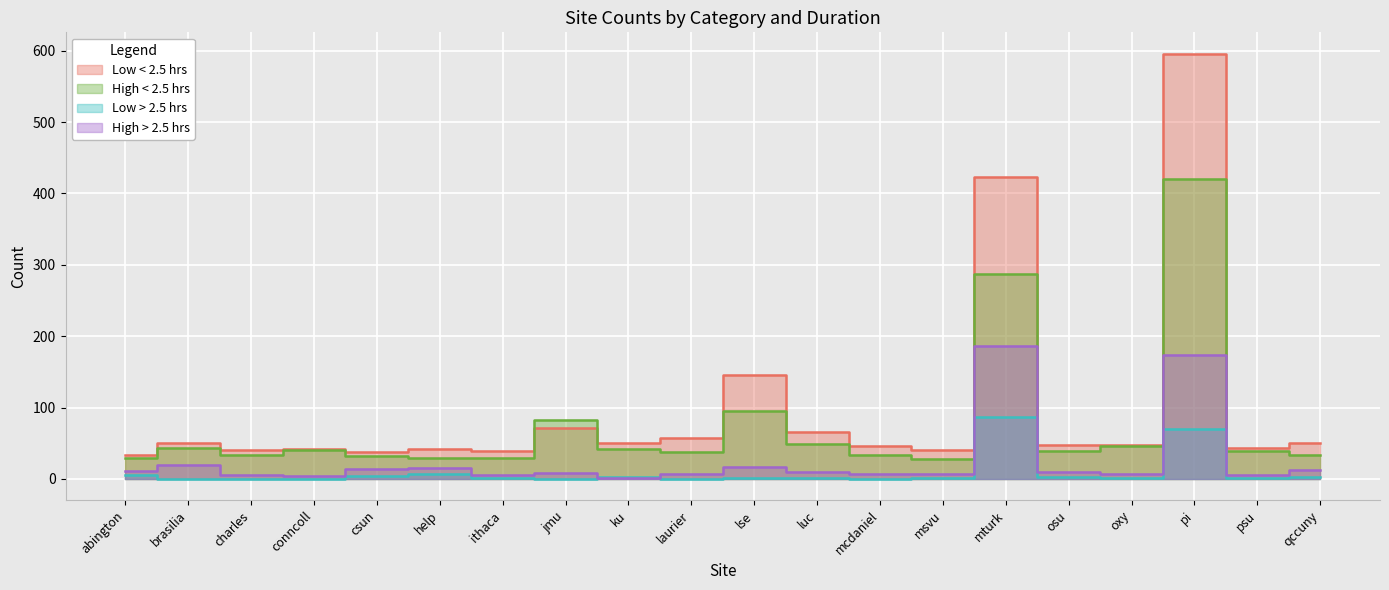

Rank the series by their maximum value, from lowest to highest.

Low > 2.5 hrs, High > 2.5 hrs, High < 2.5 hrs, Low < 2.5 hrs